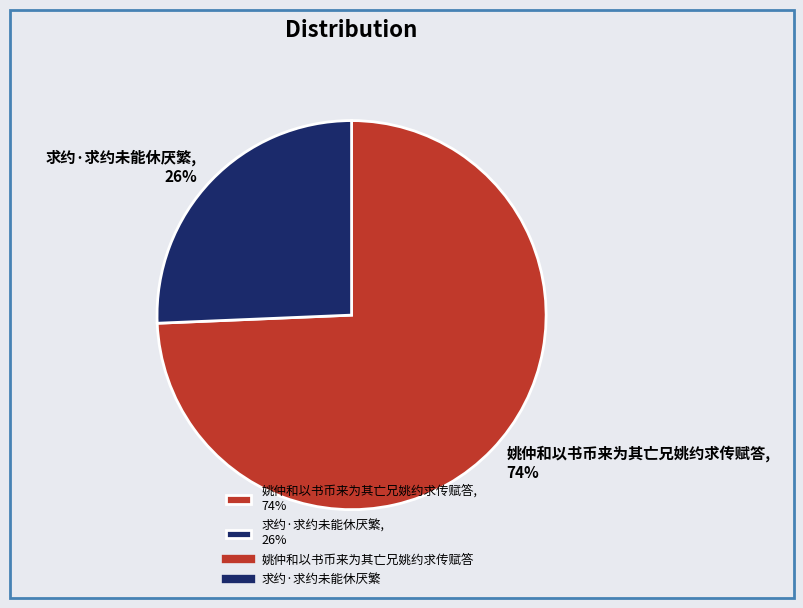

Between 求约·求约未能休厌繁, 26% and 姚仲和以书币来为其亡兄姚约求传赋答, 74%, which is larger?

姚仲和以书币来为其亡兄姚约求传赋答, 74%